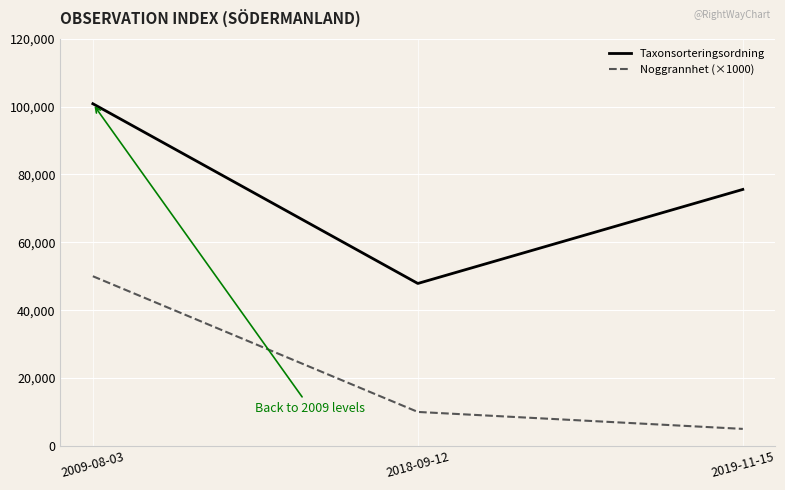

Which series has the widest spread of values?

Taxonsorteringsordning